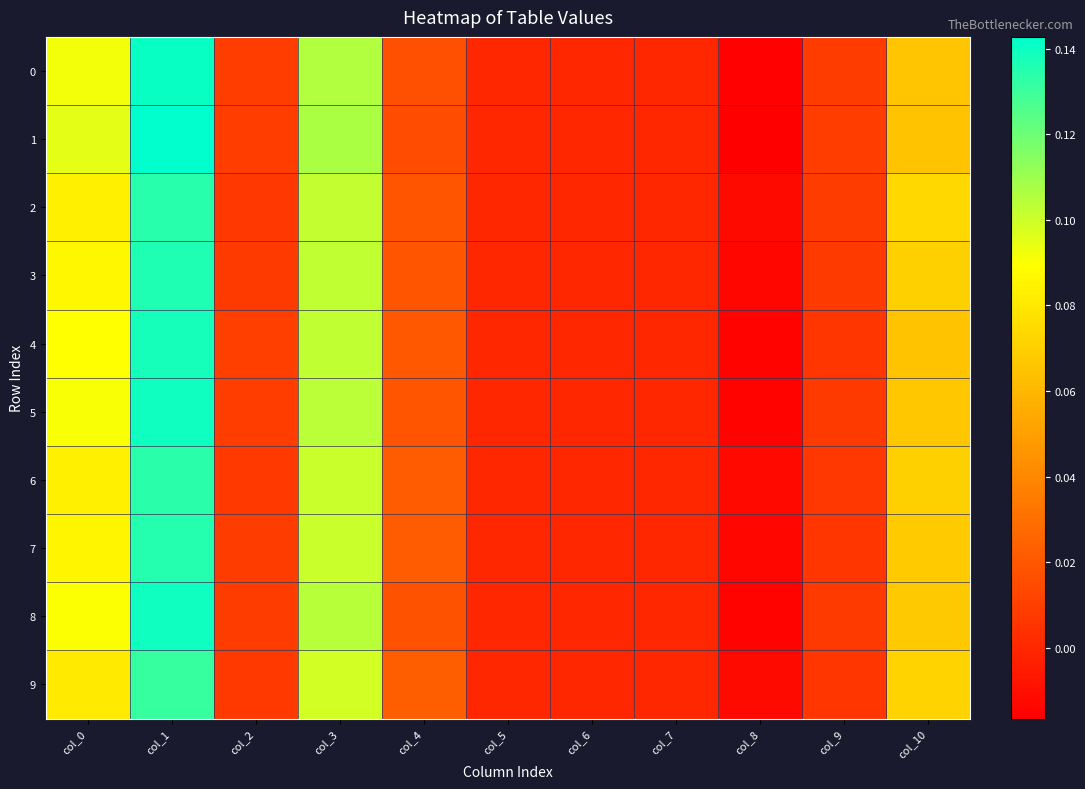

Which label corresponds to the largest value in the chart?

col_1